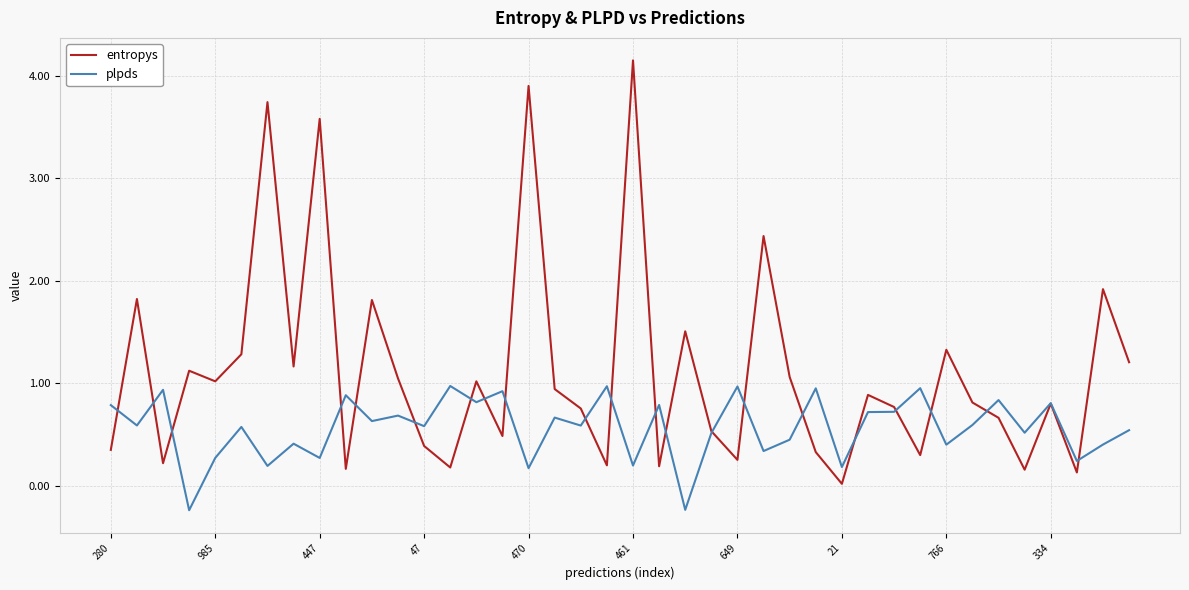

List the series in order of their peak value, highest first.

entropys, plpds